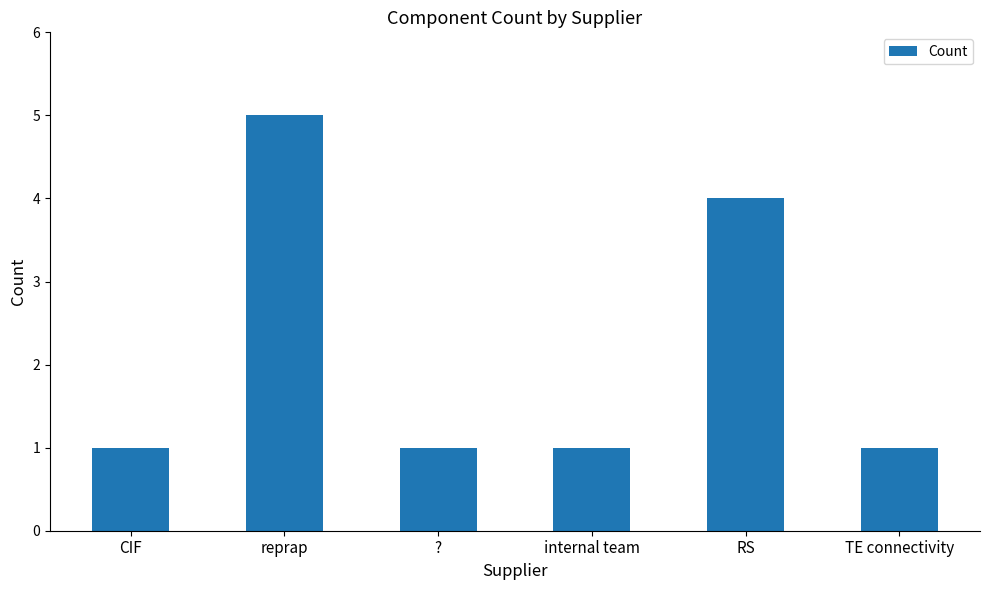

What is the greatest value displayed?

5